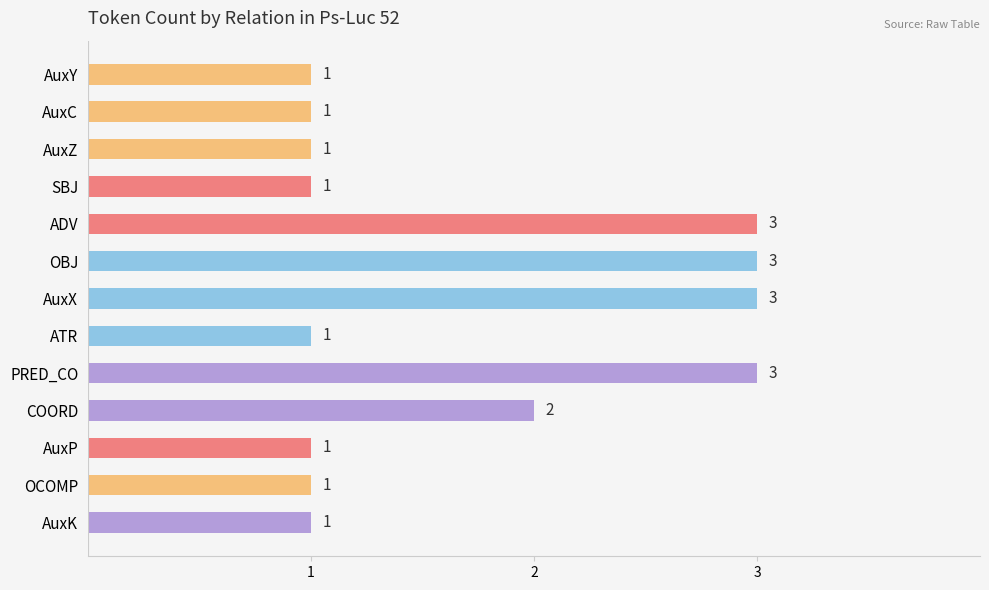

What is the sum of all values?

22